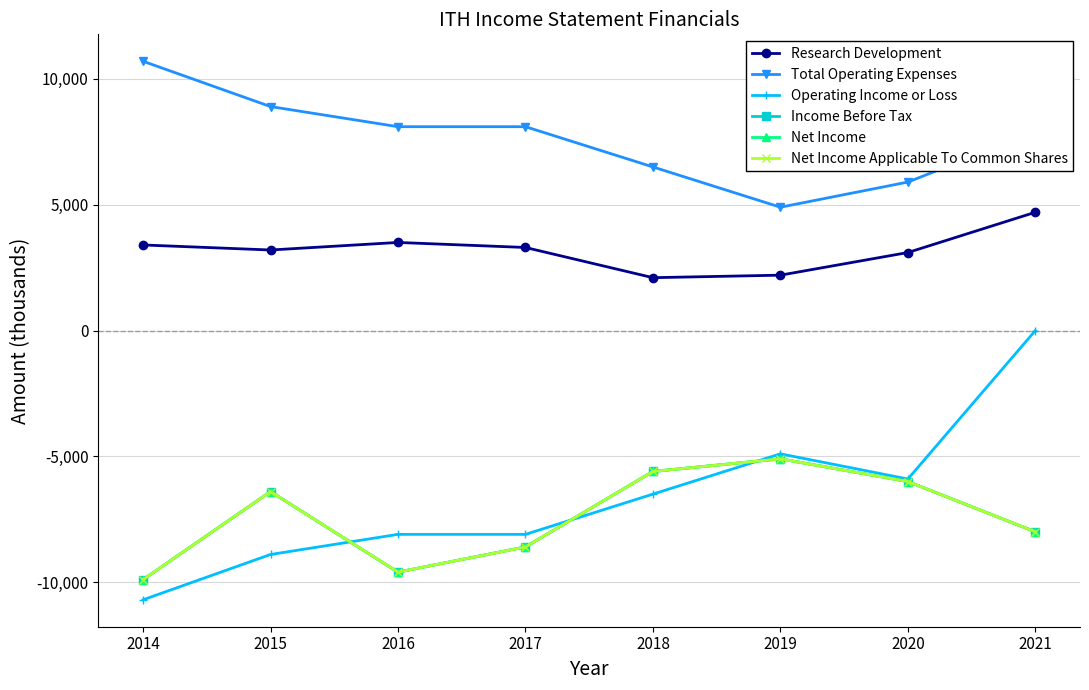

Is this an area chart (filled region under the line)?

No